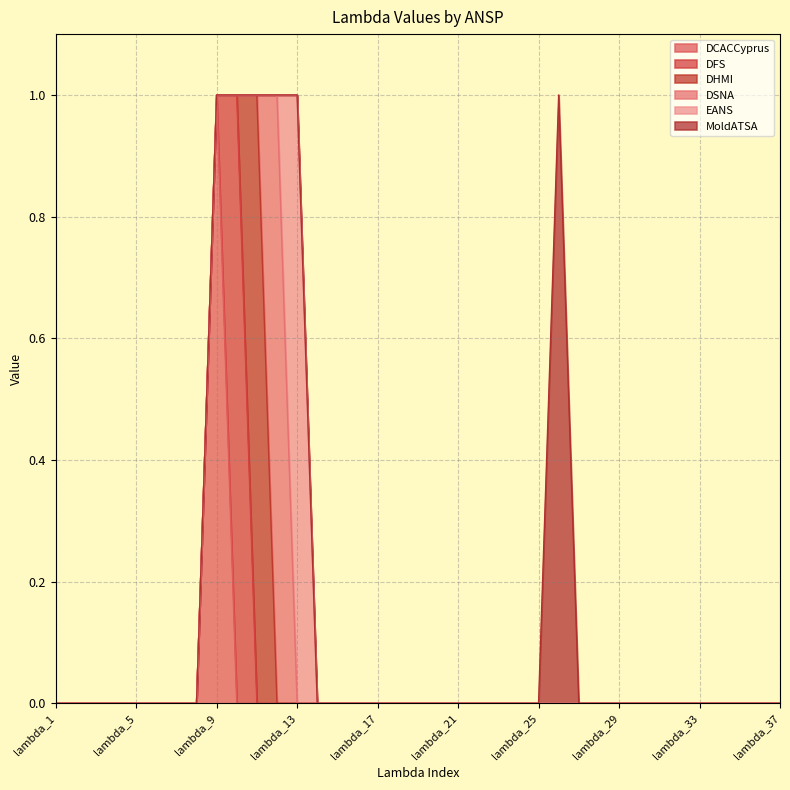

At lambda_36, list the series in order from largest to smallest.

DCACCyprus, DFS, DHMI, DSNA, EANS, MoldATSA